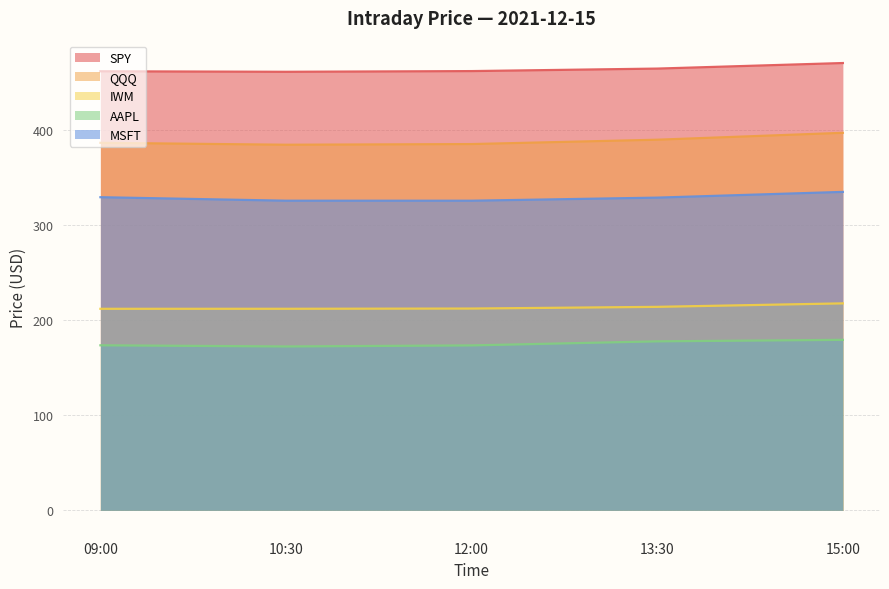

In MSFT, how many points are lower than both neighbors (excluding endpoints)?

1